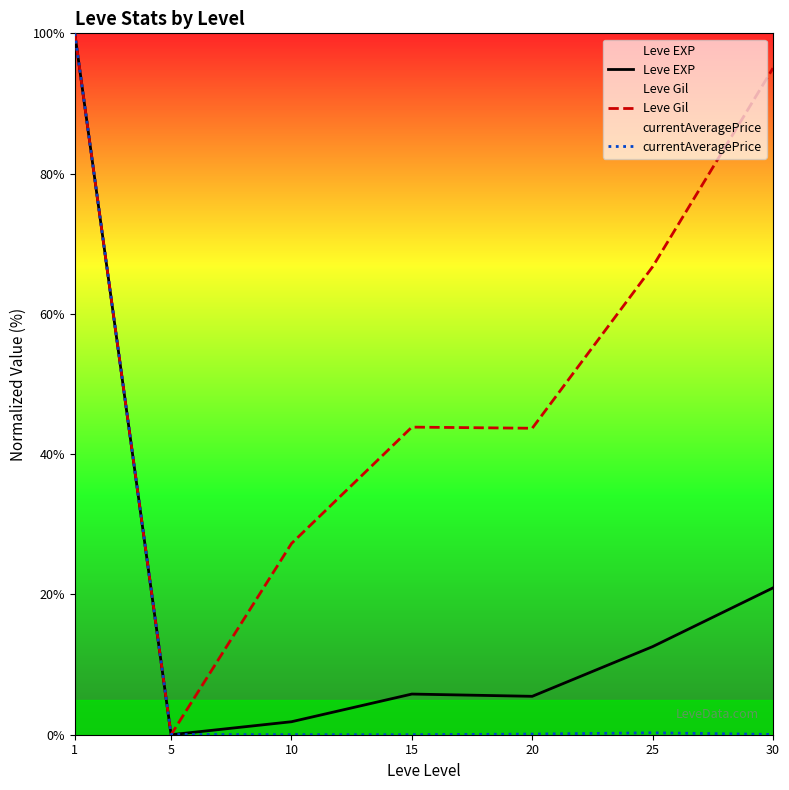

How many interior local peaks does the currentAveragePrice series have?

1